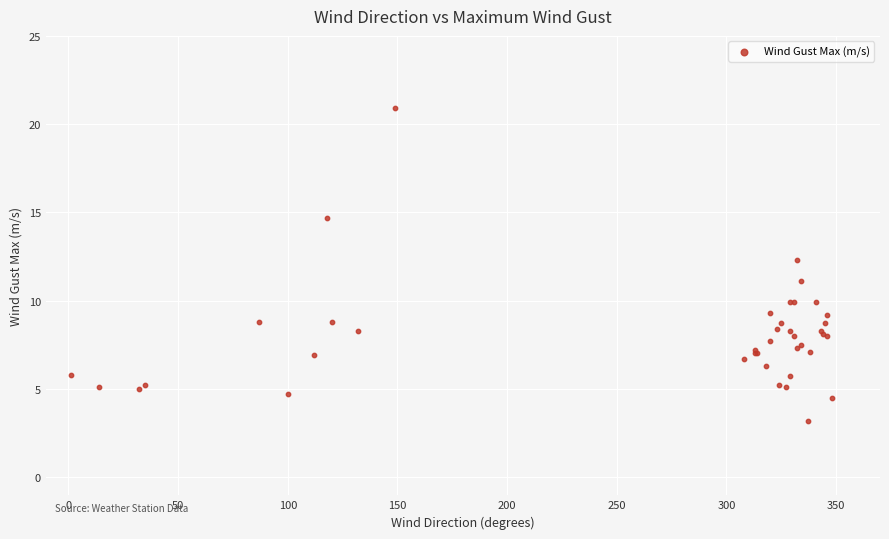

What Y value in the scatter plot is closest to 12?

12.3